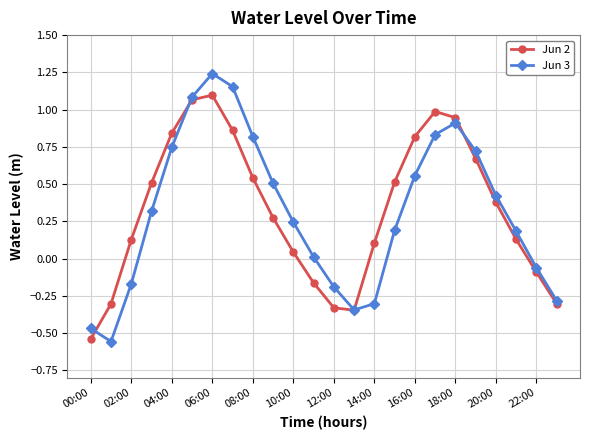

How many lines are shown in the chart?

2